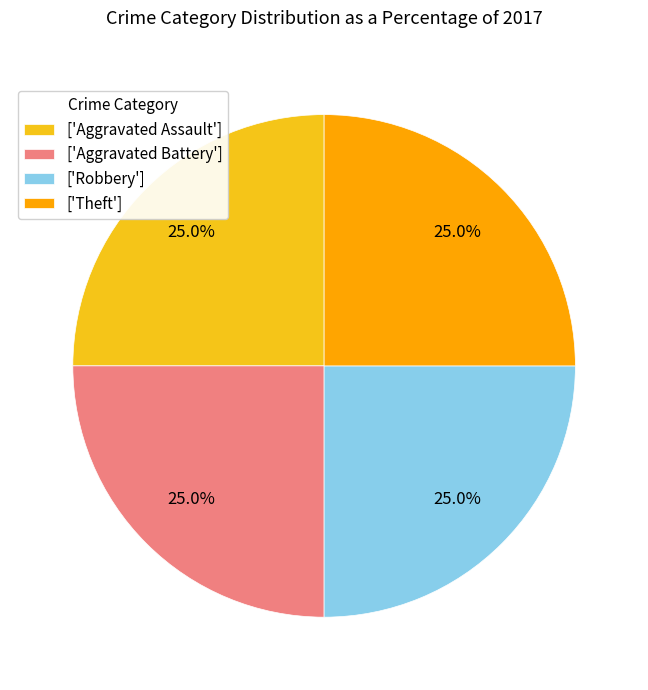

Is there any slice that represents more than half of the pie?

No